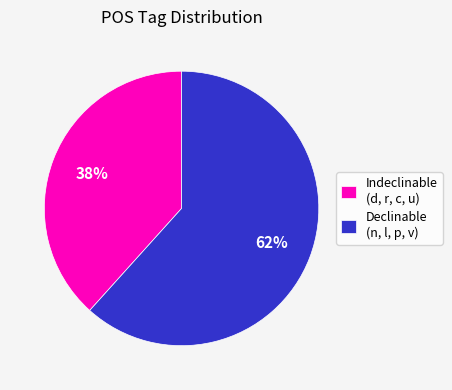

What is the smallest slice in the pie chart?

Indeclinable (d, r, c, u)